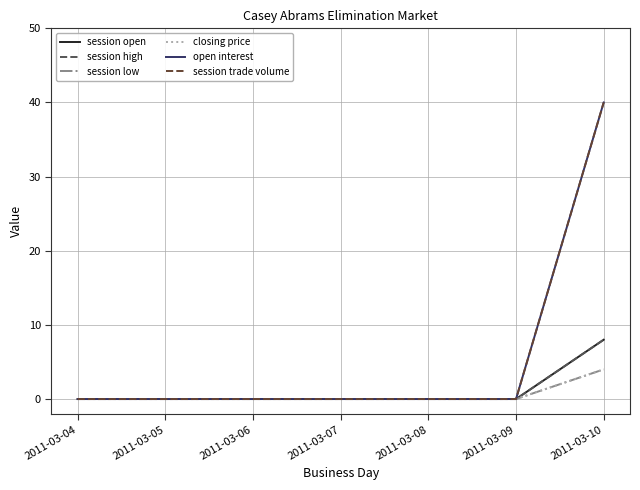

The open interest series shows -23 at 2011-03-06. True or false?

False